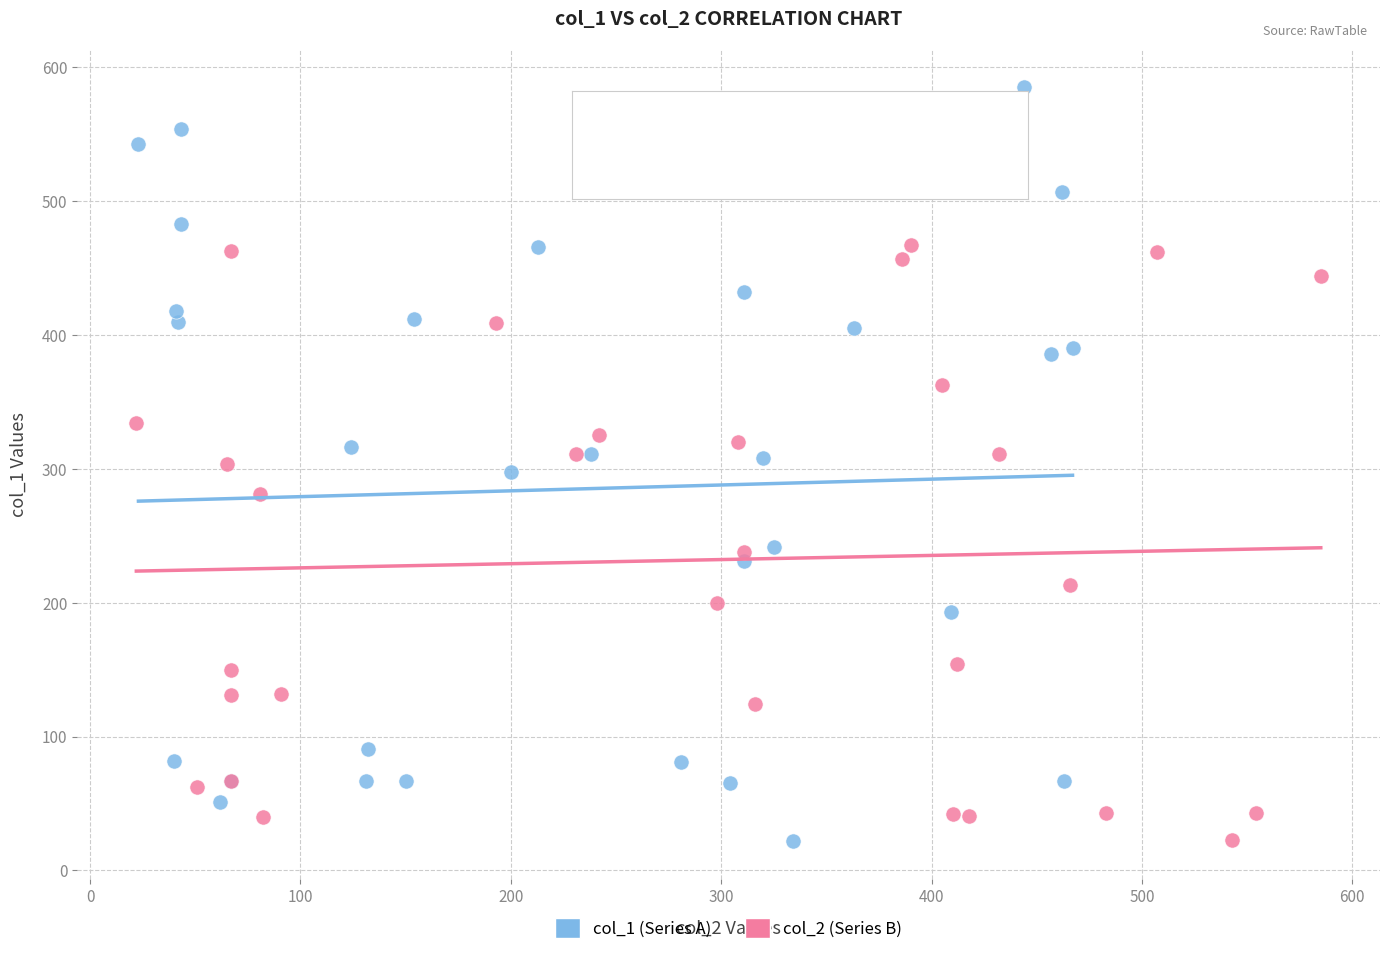

Which series contains the highest Y value?

col_1 (Series A)